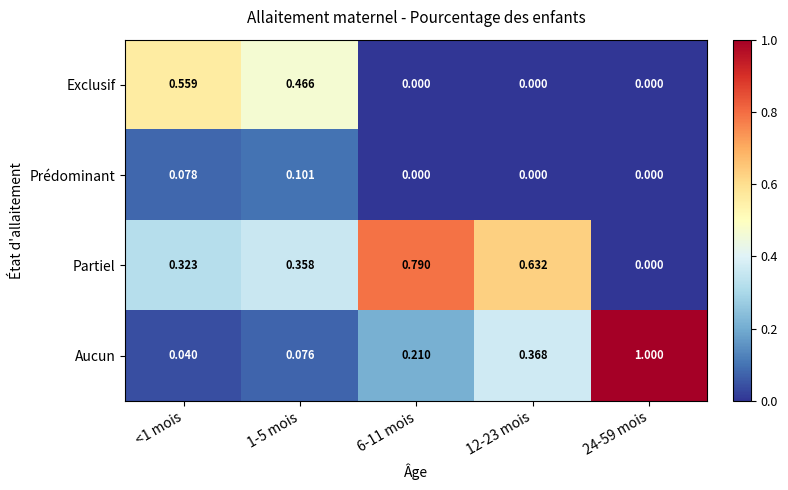

What is the total value across all series at 12-23 mois?

1.0